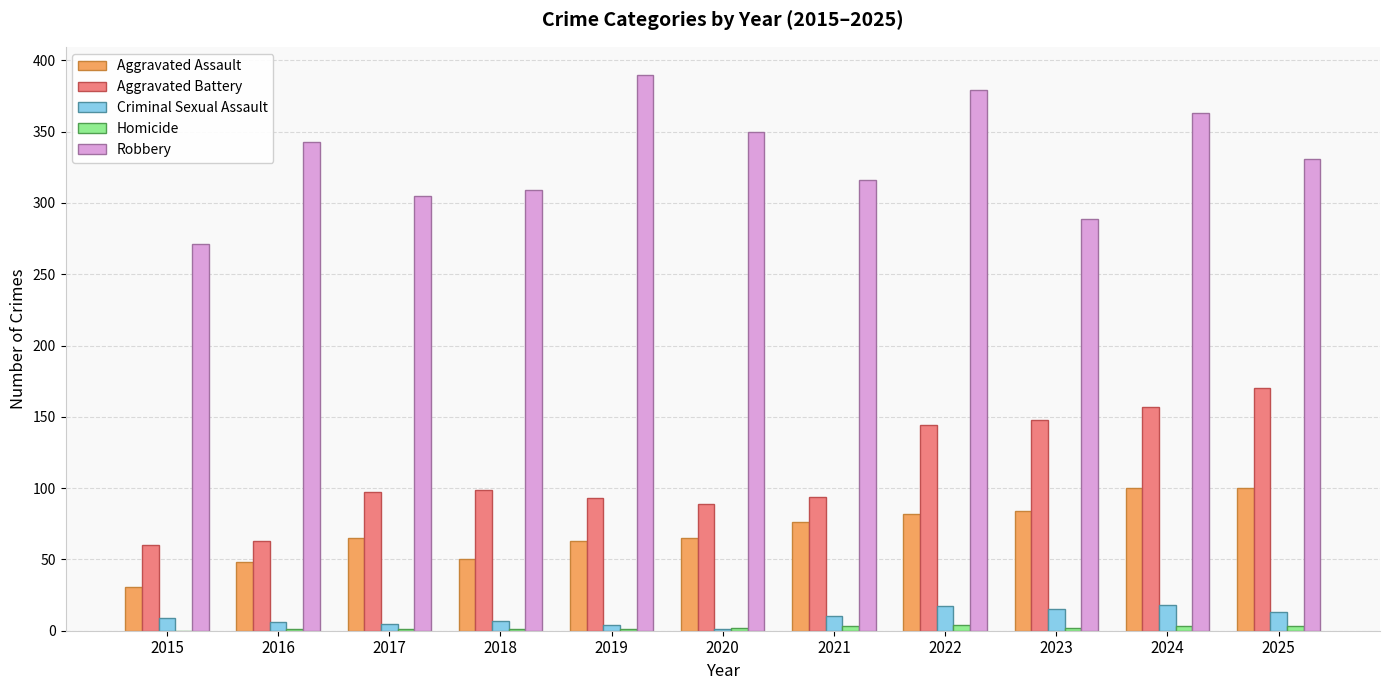

True or false: Aggravated Battery has a value of 97 at 2017.

True